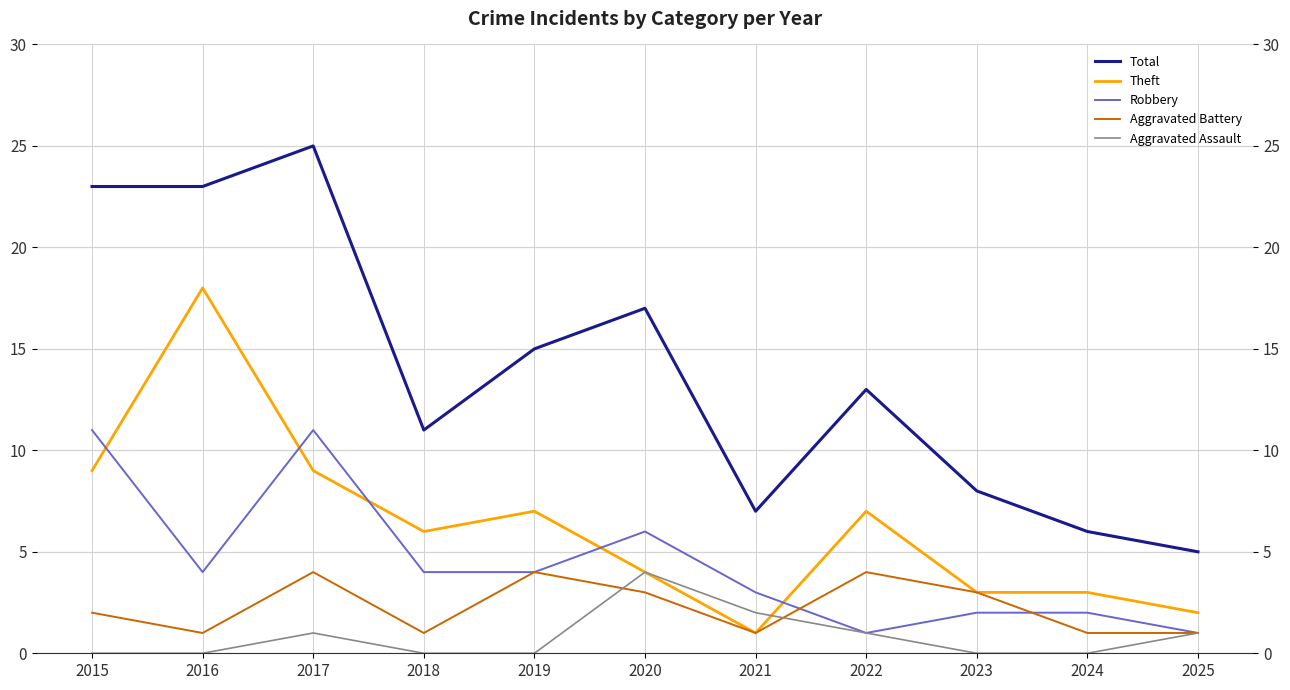

How many times do Aggravated Battery and Robbery cross each other?

2